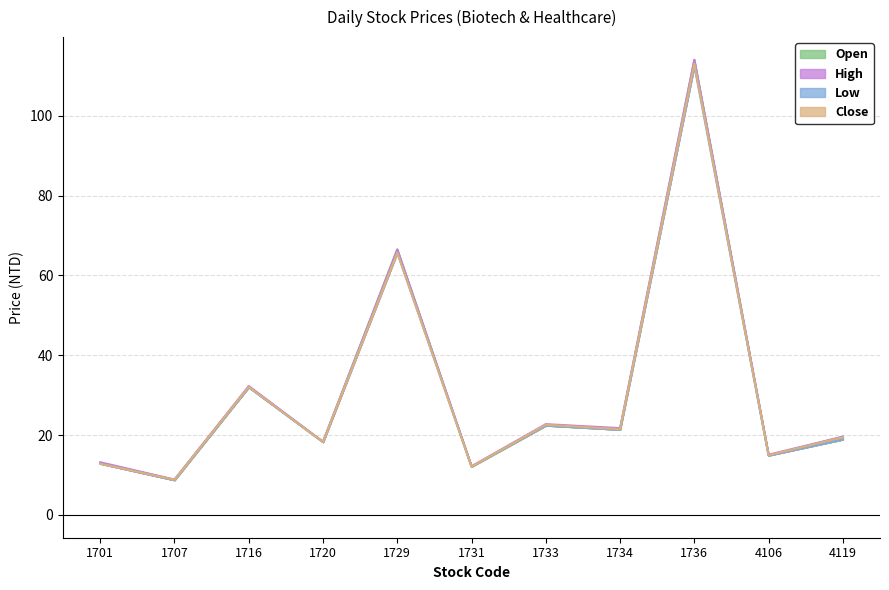

True or false: Close and Open intersect in this chart.

True